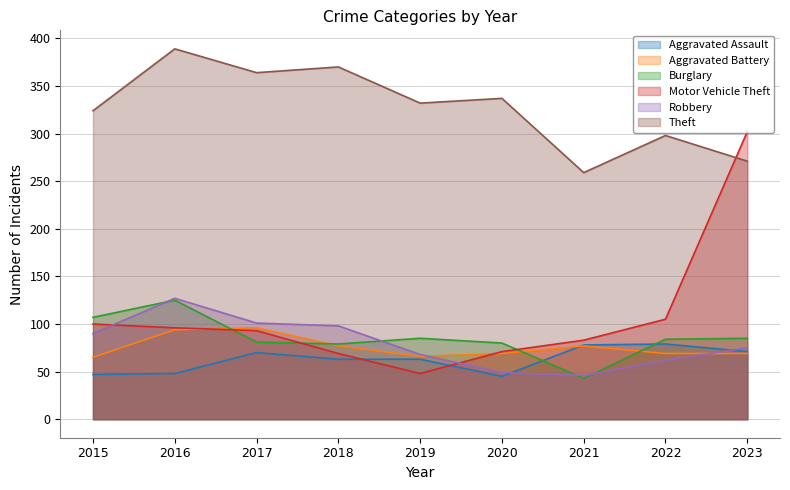

What value does the Robbery series have at 2018?

98